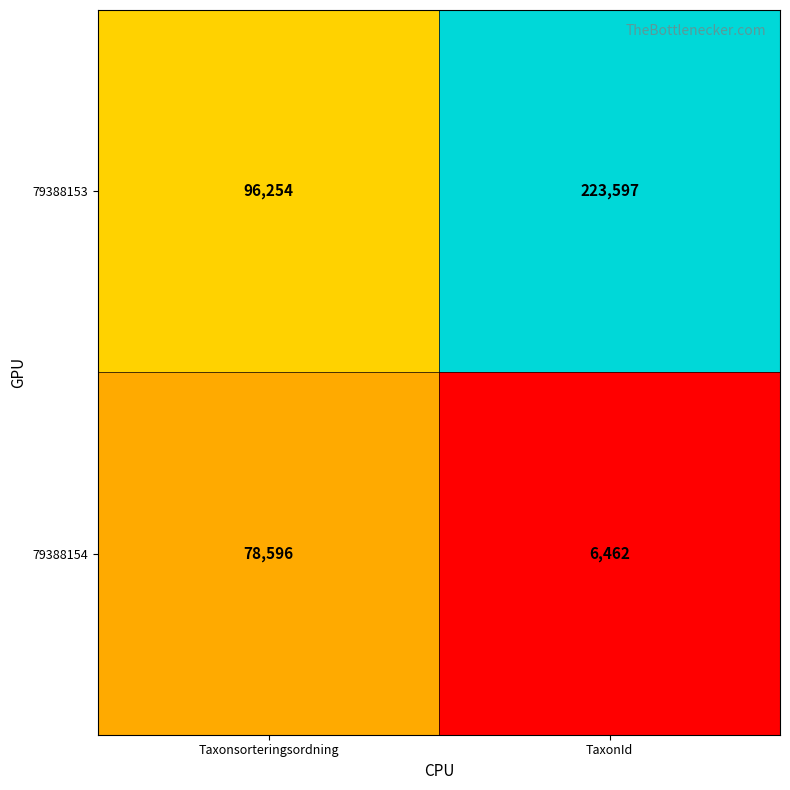

List the series in order of their peak value, highest first.

79388153, 79388154